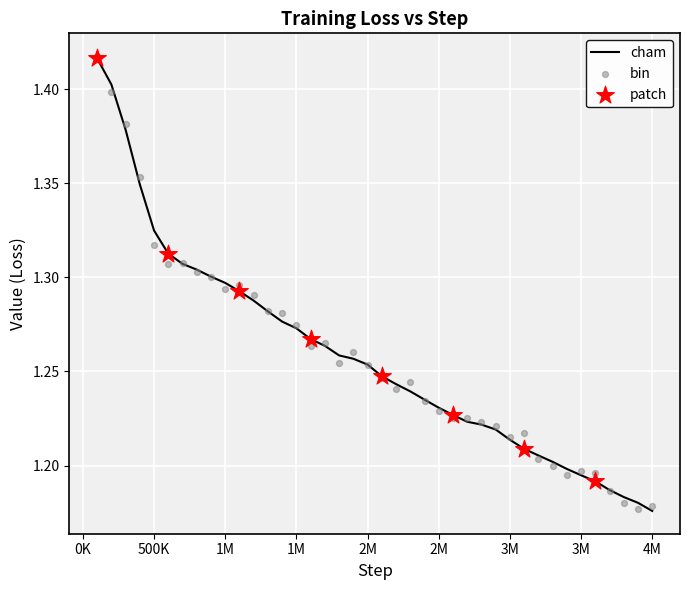

What is the change in value from 100000 to 1100000?

-0.1